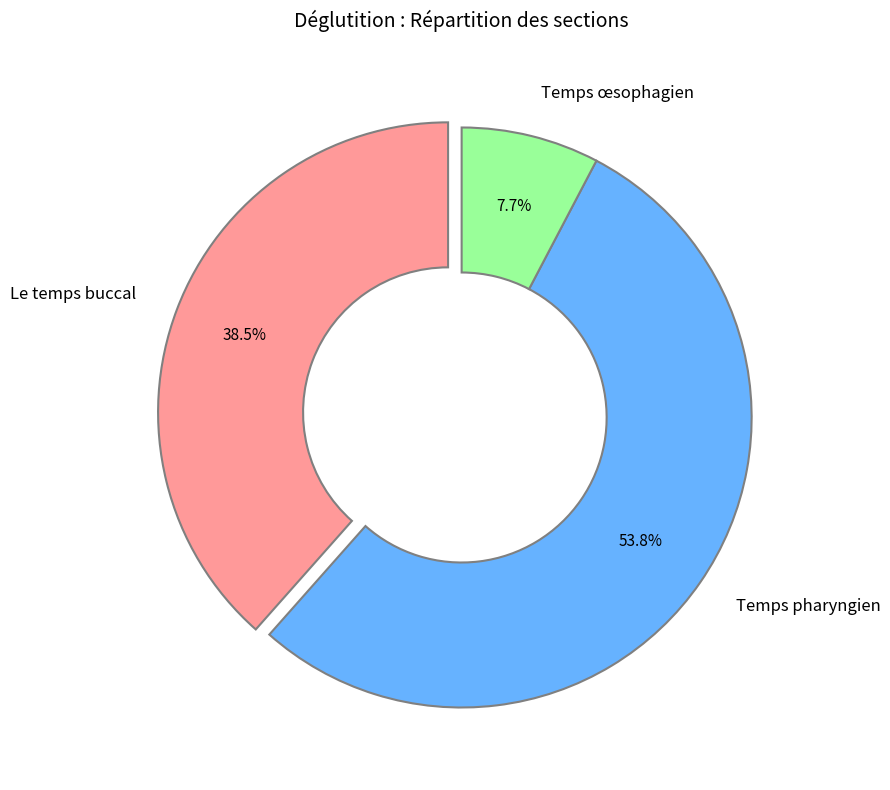

Is there a majority slice in this chart?

Yes